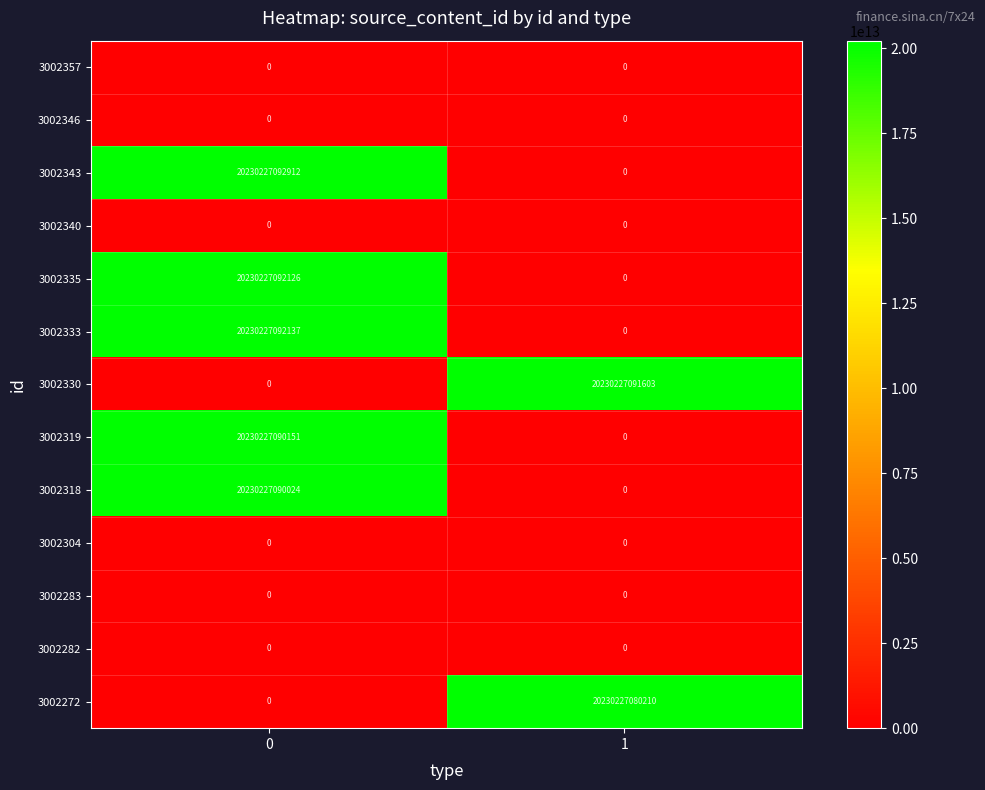

List the labels in order of 3002318 value, smallest first.

1, 0